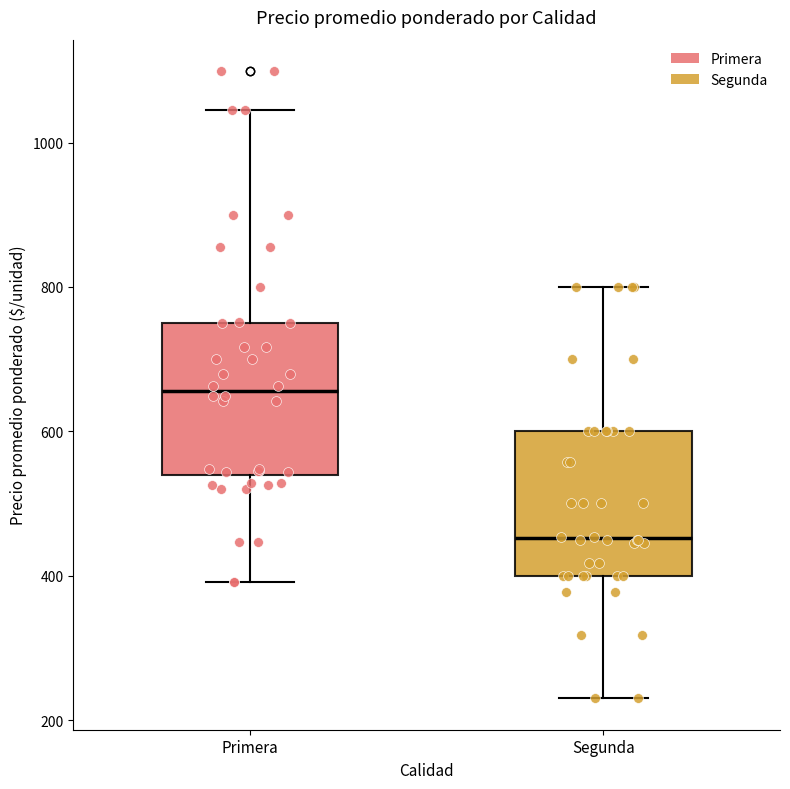

Reading left to right, transcribe this box plot: for each box, give where its median line is, the range the box spans, and where its two whiskers end, as read against the y-axis. The values are not printed on the chart, so give them approximately, as read against the axis.

Primera: median 660, box 540 to 760, whiskers 400 to 1040
Segunda: median 460, box 400 to 600, whiskers 240 to 800